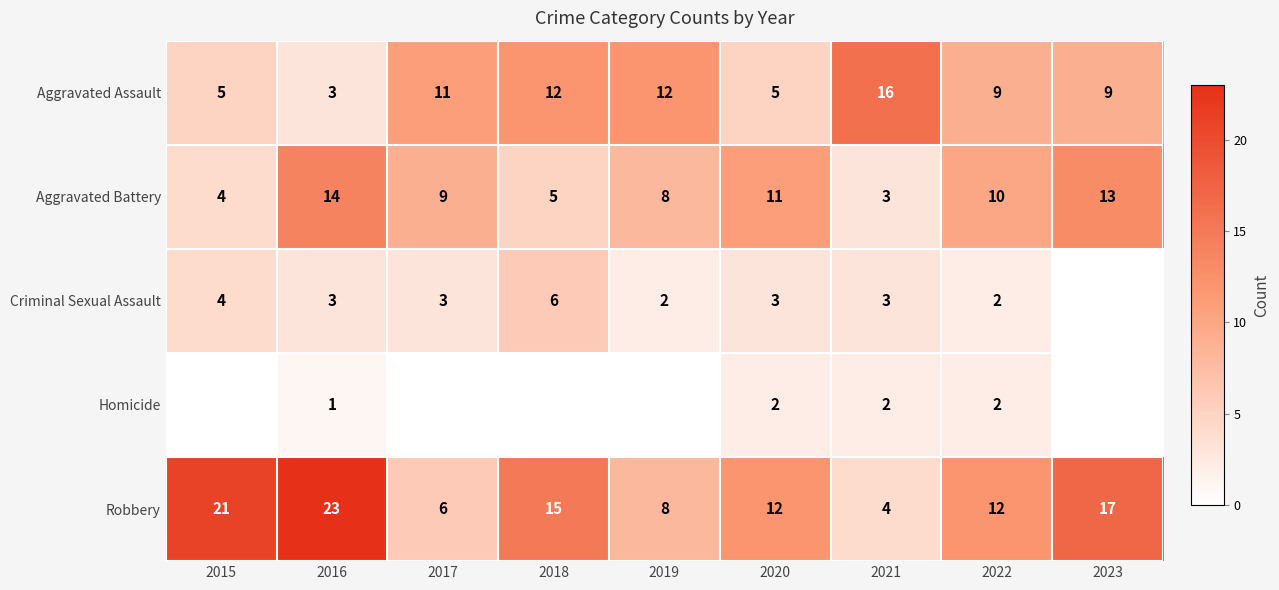

What is the difference between the maximum and minimum values in the Robbery series?

19